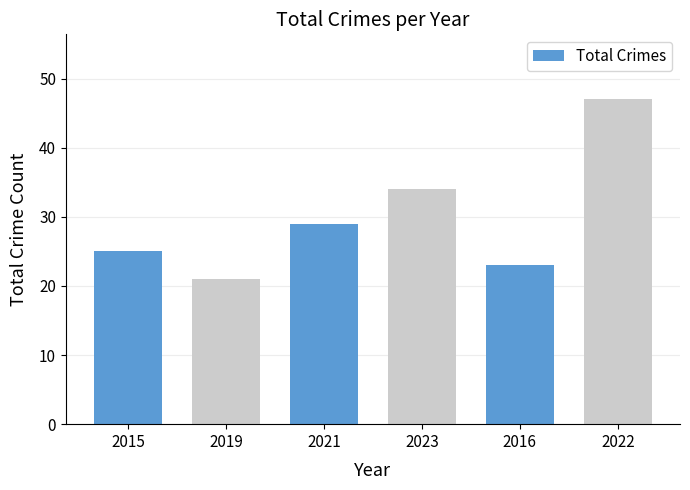

Which label corresponds to the smallest value in the chart?

2019